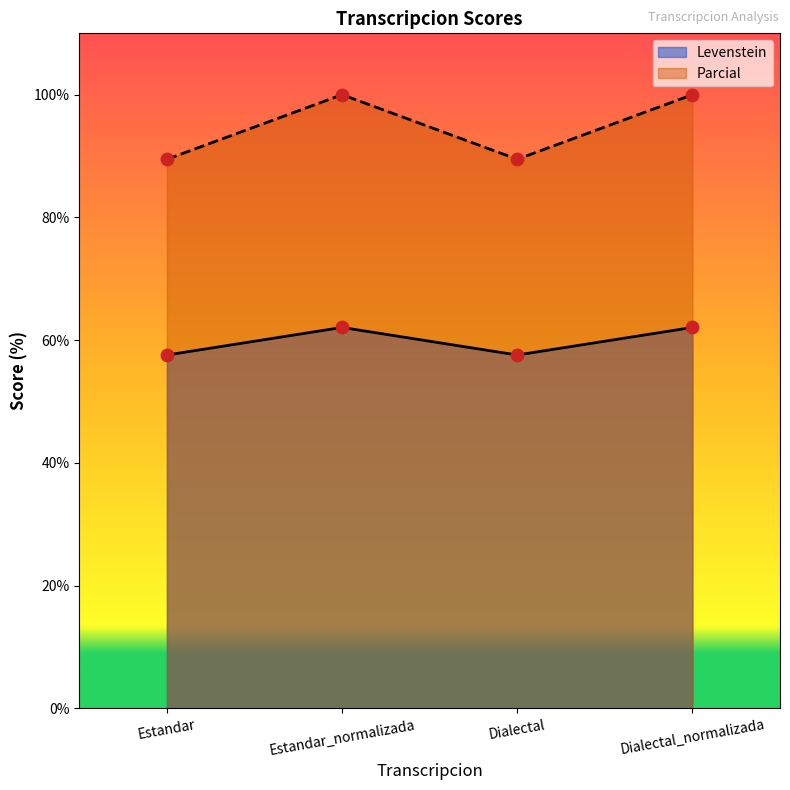

Is the value of Parcial at Dialectal_normalizada greater than the value of Levenstein at Dialectal?

Yes